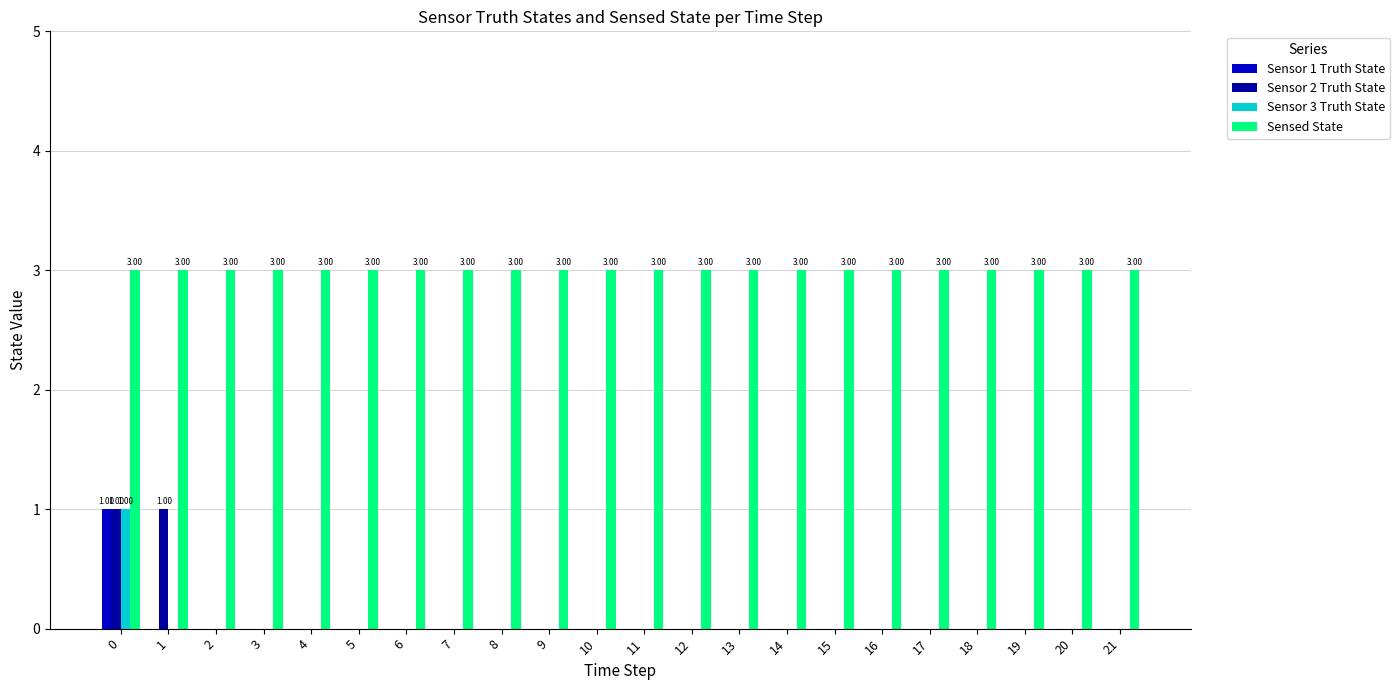

Reading left to right, transcribe all the data shown in this chart.

Sensor 1 Truth State: 1	0	0	0	0	0	0	0	0	0	0	0	0	0	0	0	0	0	0	0	0	0
Sensor 2 Truth State: 1	1	0	0	0	0	0	0	0	0	0	0	0	0	0	0	0	0	0	0	0	0
Sensor 3 Truth State: 1	0	0	0	0	0	0	0	0	0	0	0	0	0	0	0	0	0	0	0	0	0
Sensed State: 3	3	3	3	3	3	3	3	3	3	3	3	3	3	3	3	3	3	3	3	3	3